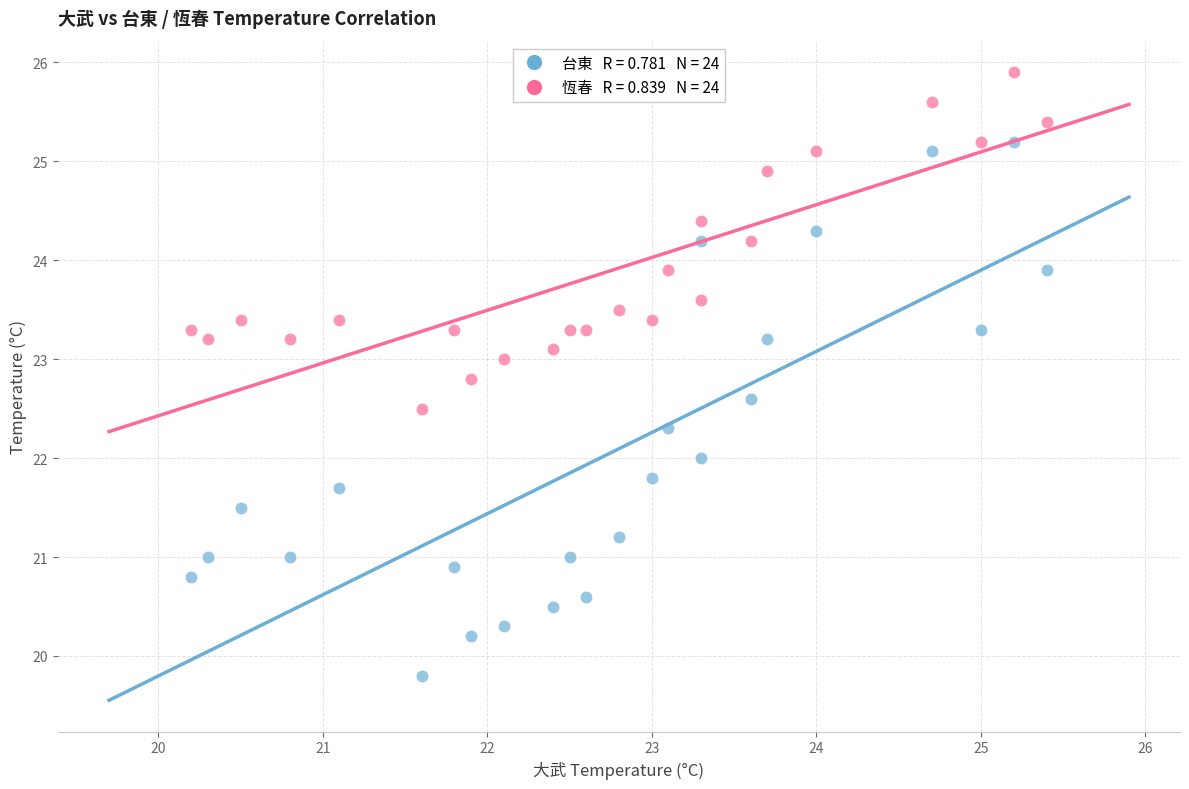

Across all data points, what is the range of Y values (max minus min)?

6.1